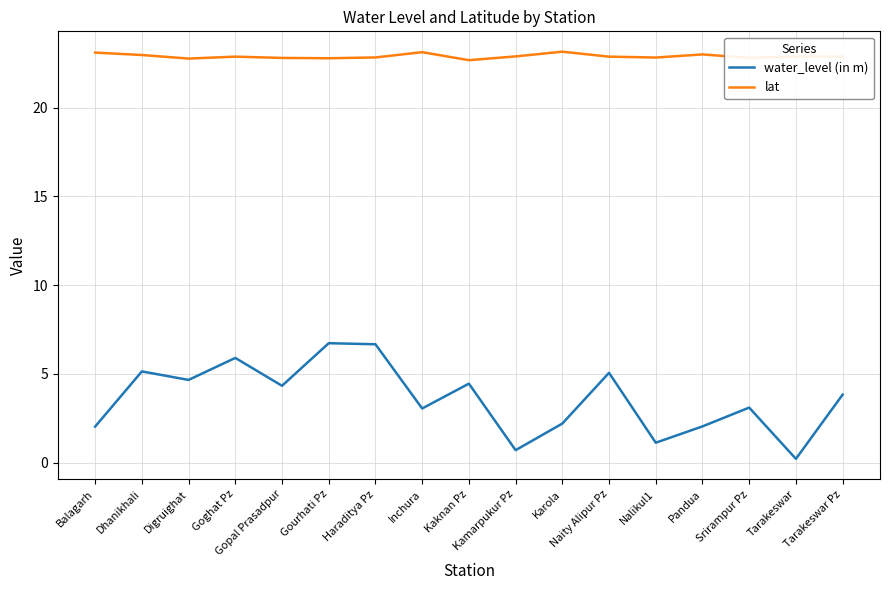

What position from the left is Haraditya Pz?

7